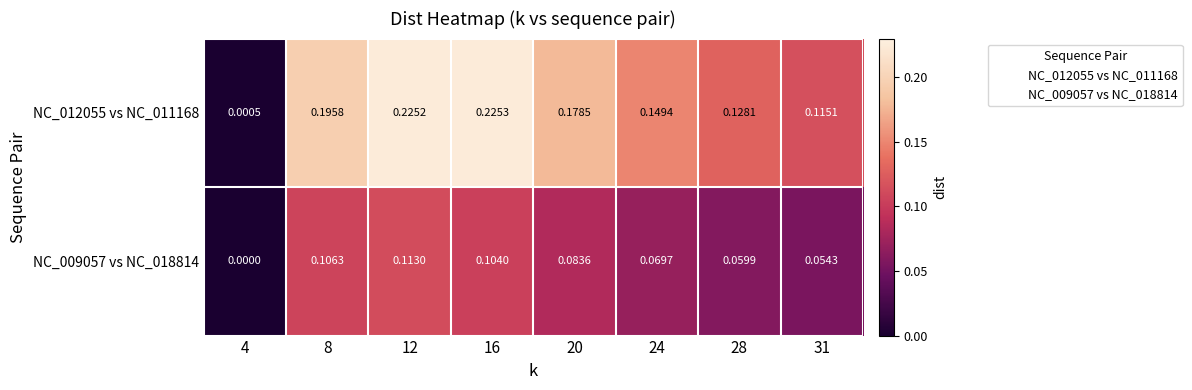

Count the number of data series in this chart.

2